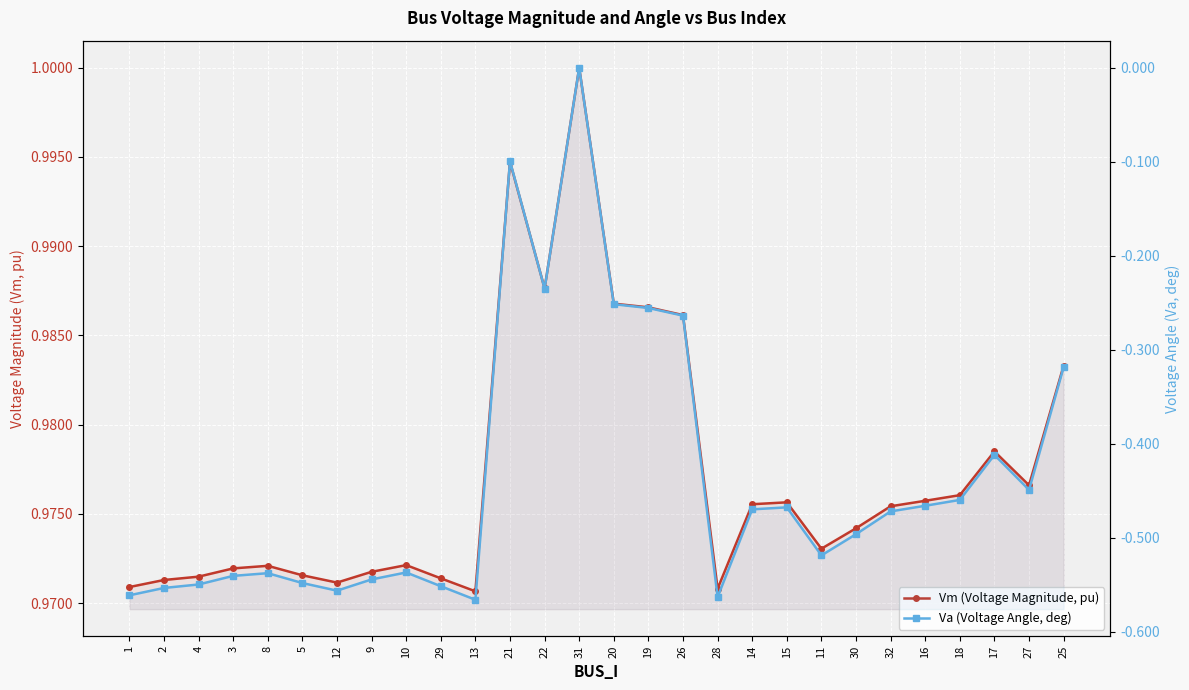

Which series changed the most between 1 and 18?

Va (Voltage Angle, deg)